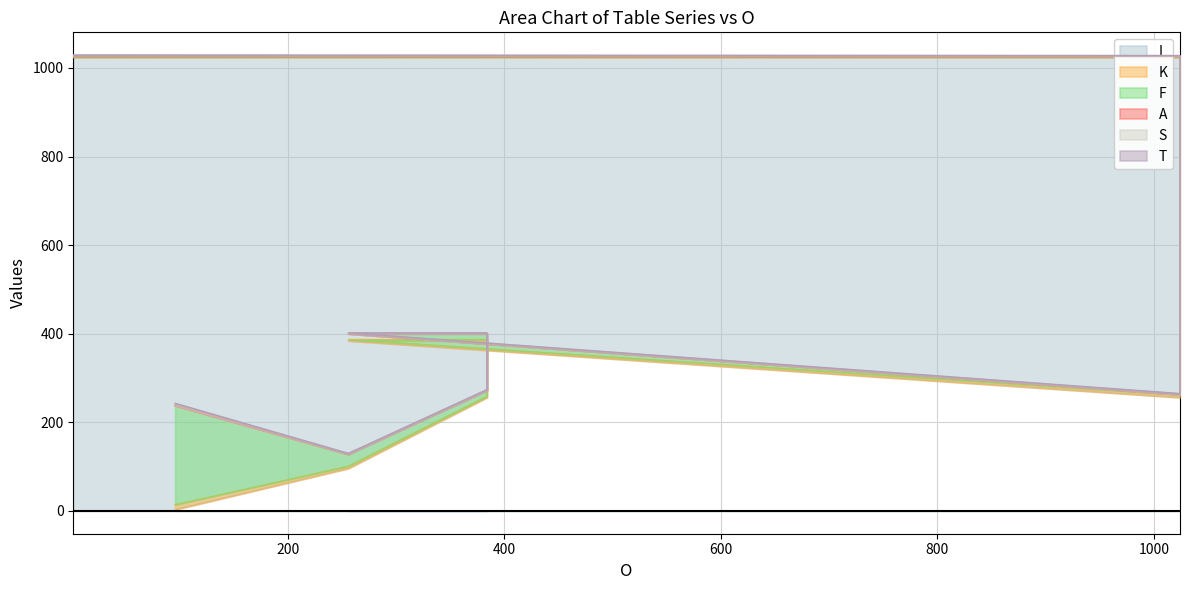

Reading left to right, transcribe all the data shown in this chart.

I: 96=3	256=96	384=256	384=384	256=384	1024=256	1024=1024	2=1024
K: 96=11	256=5	384=3	384=3	256=3	1024=6	1024=1	2=1
F: 96=224	256=27	384=13	384=13	256=13	1024=1	1024=1	2=1
A: 96=0	256=0	384=0	384=0	256=0	1024=0	1024=1	2=2
S: 96=4	256=1	384=1	384=1	256=1	1024=1	1024=1	2=1
T: 96=1	256=1	384=1	384=1	256=1	1024=1	1024=0	2=0